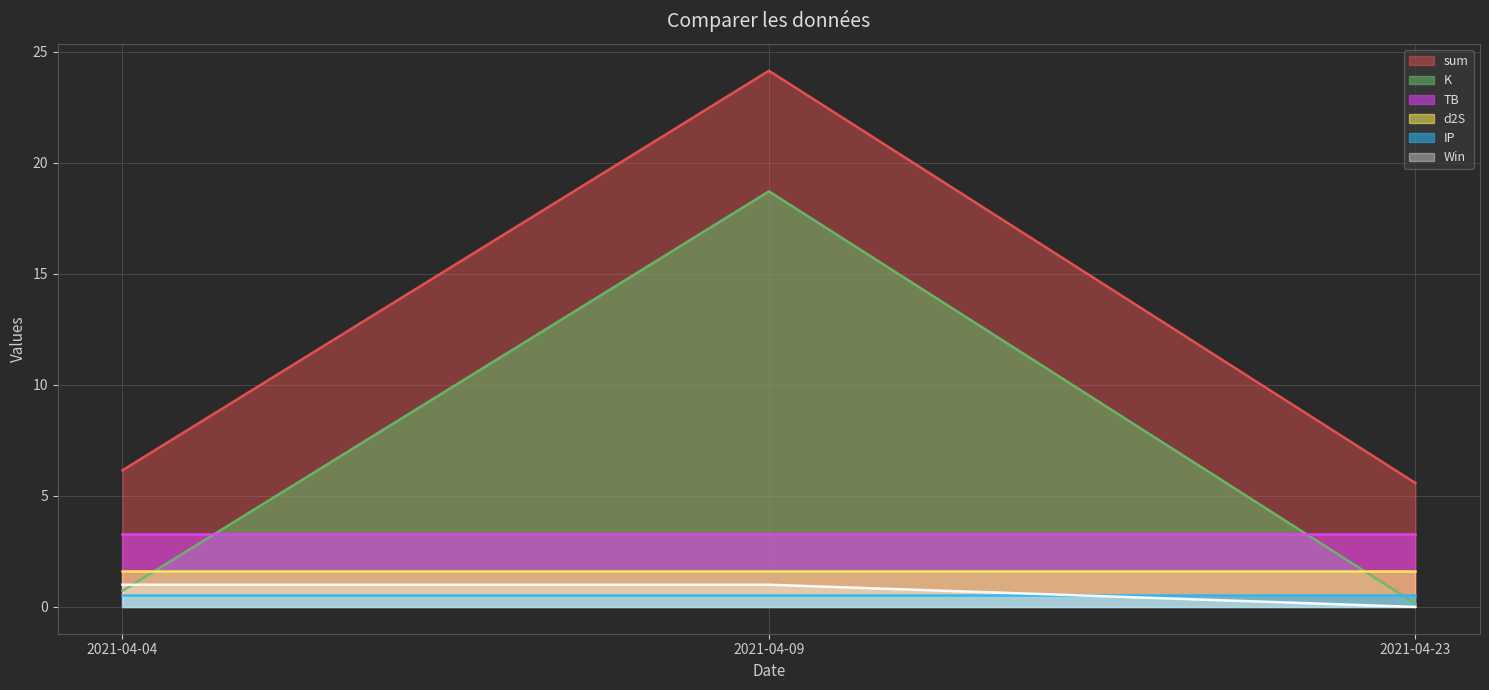

What value does the K series have at 2021-04-09?

18.7